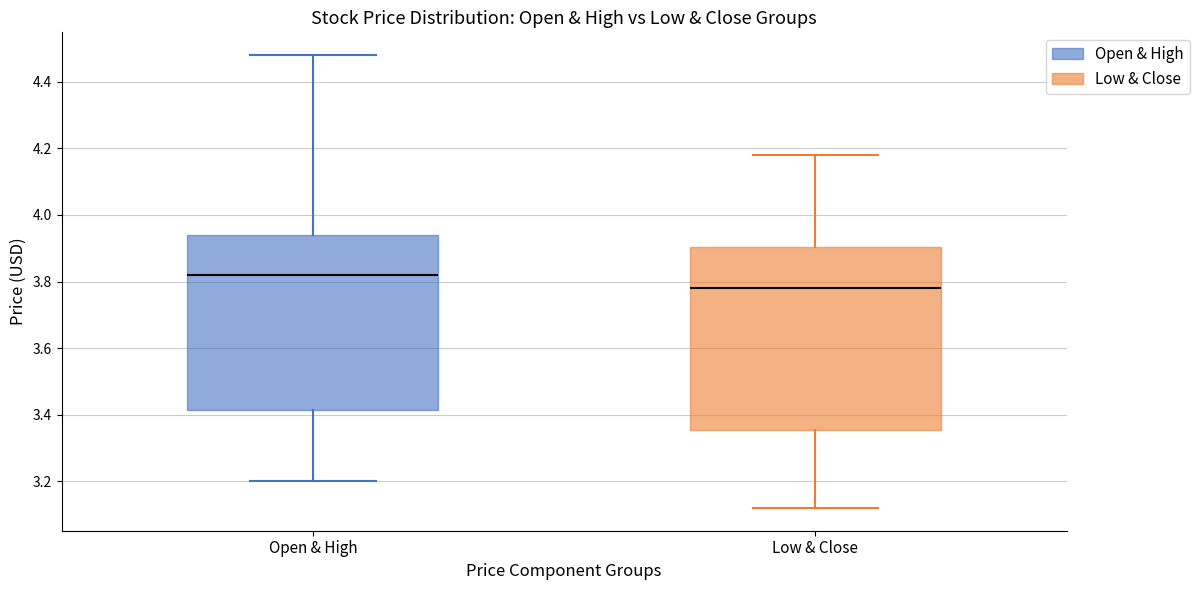

Where does the upper whisker of the box for Open & High end on the y-axis? The values are not printed on the chart, so give them approximately, as read against the axis.

4.48